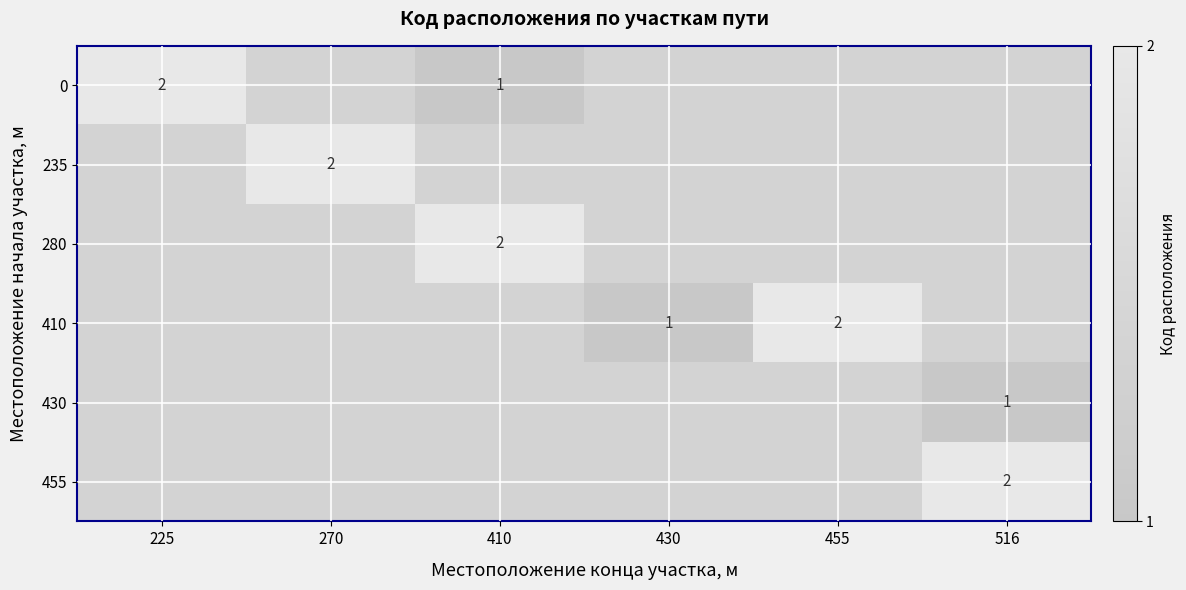

Which label corresponds to the smallest value in the chart?

410